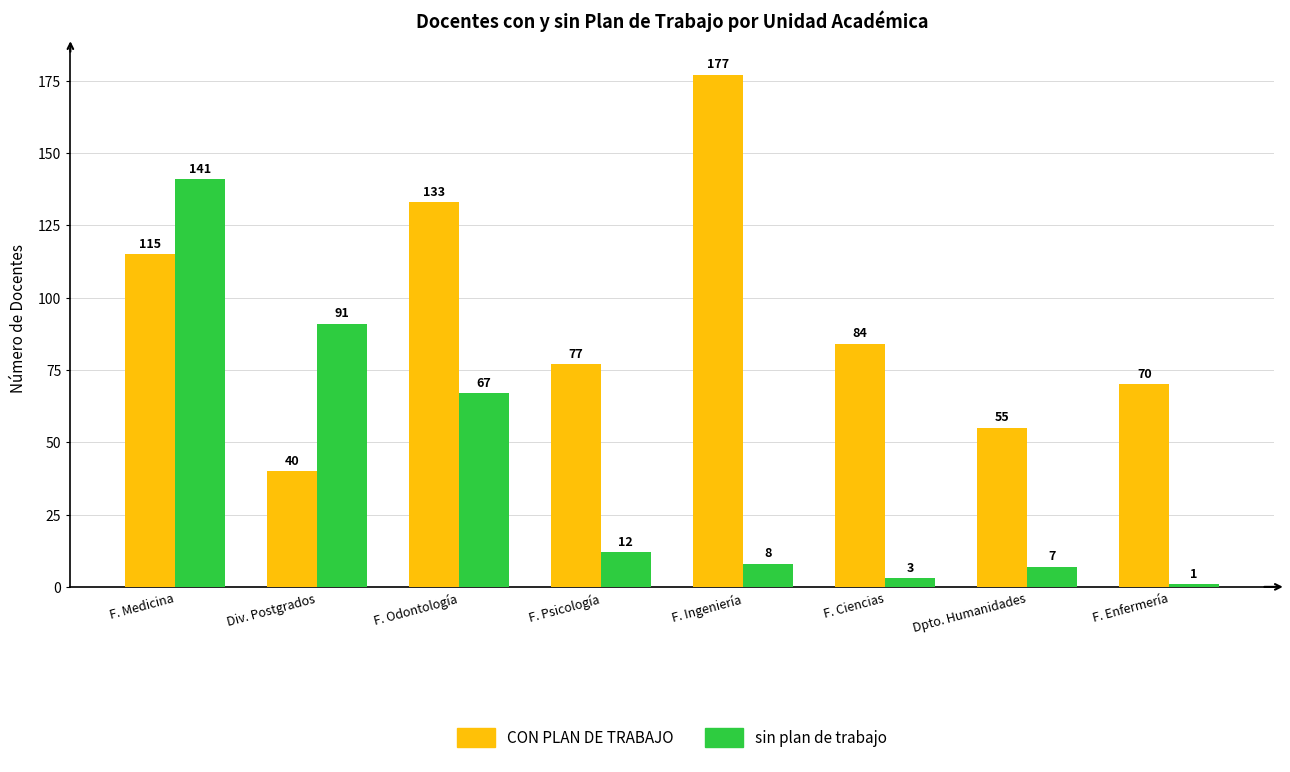

The sin plan de trabajo series shows 13 at Dpto. Humanidades. True or false?

False